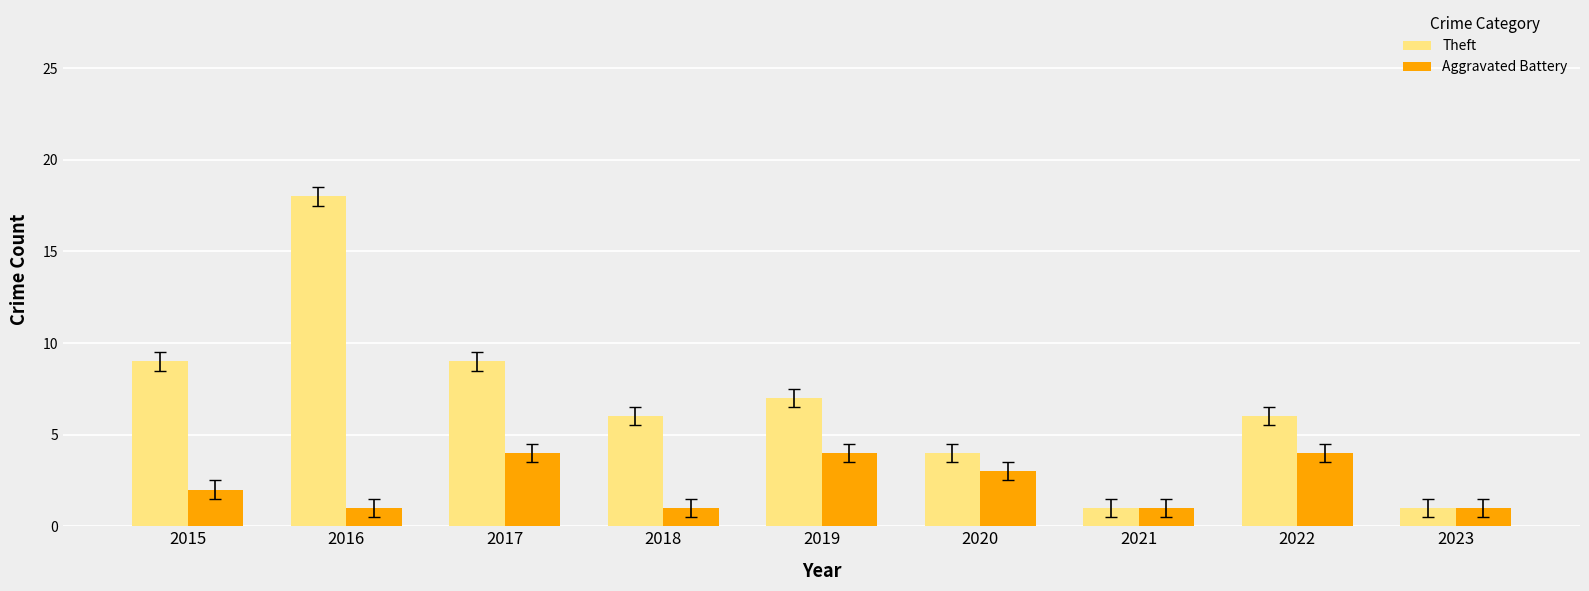

What are all the series names shown in the legend?

Theft, Aggravated Battery